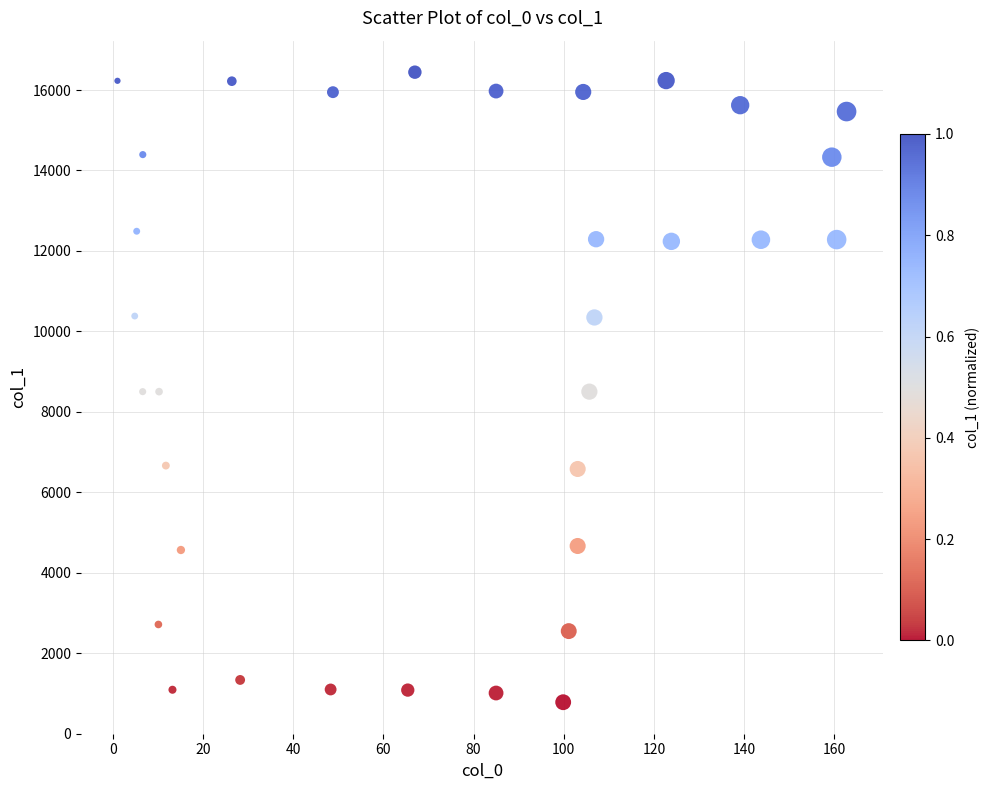

What is the range of Y values (max minus min)?

15665.7